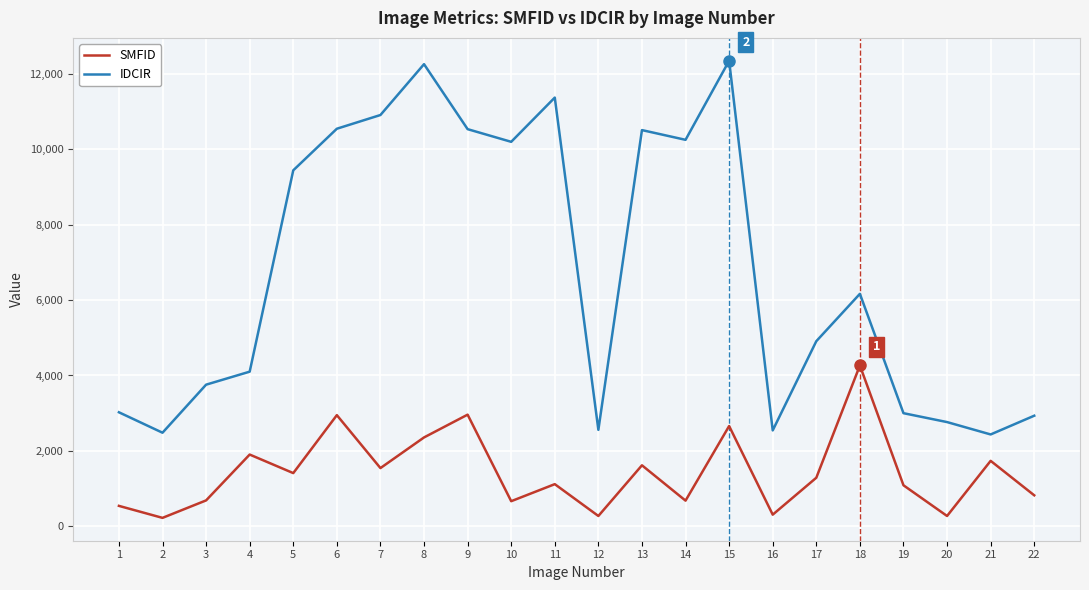

Is the value of SMFID at 17 greater than the value of IDCIR at 2?

No